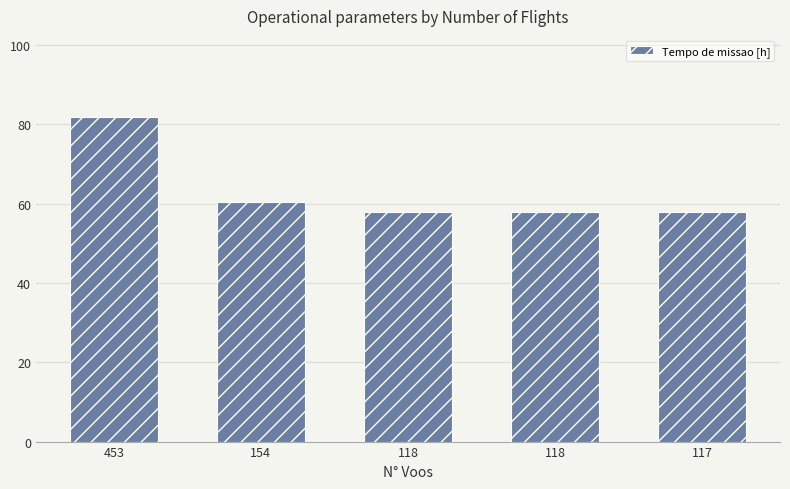

What is the change in value from 118 to 117?

-0.1